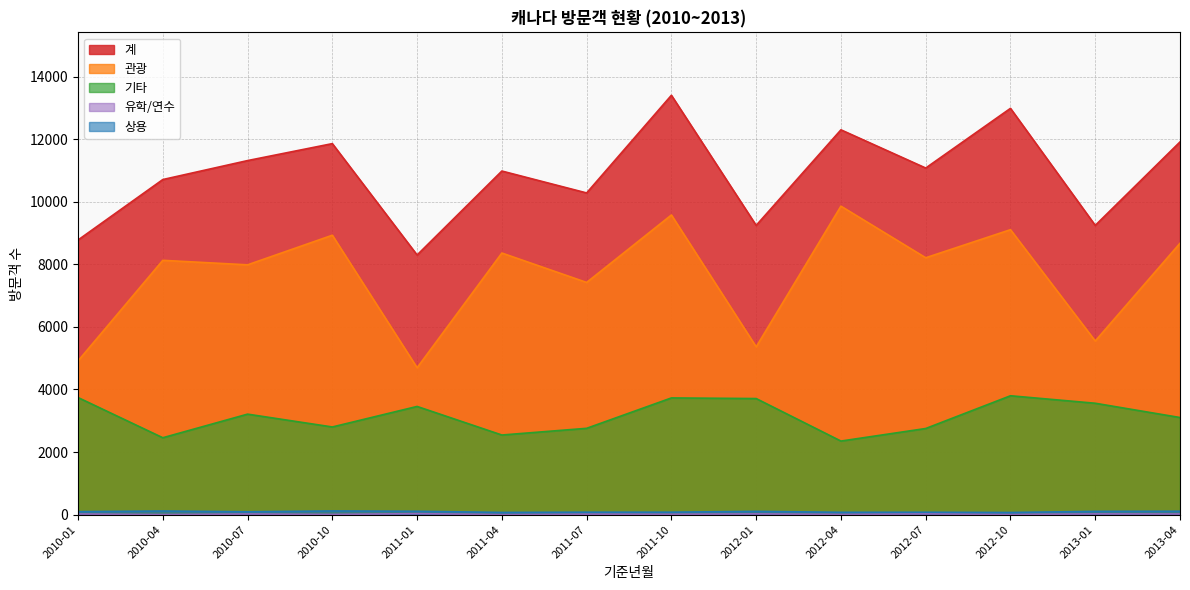

Reading right to left, transcribe all the data shown in this chart.

계: 2013-04=11910	2013-01=9243	2012-10=12983	2012-07=11076	2012-04=12297	2012-01=9243	2011-10=13401	2011-07=10280	2011-04=10980	2011-01=8297	2010-10=11856	2010-07=11314	2010-04=10708	2010-01=8776
관광: 2013-04=8673	2013-01=5549	2012-10=9106	2012-07=8209	2012-04=9858	2012-01=5363	2011-10=9576	2011-07=7420	2011-04=8360	2011-01=4694	2010-10=8929	2010-07=7983	2010-04=8127	2010-01=4912
기타: 2013-04=3104	2013-01=3560	2012-10=3799	2012-07=2753	2012-04=2352	2012-01=3710	2011-10=3730	2011-07=2759	2011-04=2545	2011-01=3458	2010-10=2802	2010-07=3212	2010-04=2458	2010-01=3743
상용: 2013-04=109	2013-01=105	2012-10=69	2012-07=77	2012-04=75	2012-01=105	2011-10=79	2011-07=79	2011-04=71	2011-01=108	2010-10=118	2010-07=92	2010-04=116	2010-01=96
유학/연수: 2013-04=21	2013-01=24	2012-10=6	2012-07=25	2012-04=8	2012-01=24	2011-10=12	2011-07=15	2011-04=2	2011-01=33	2010-10=7	2010-07=21	2010-04=2	2010-01=21